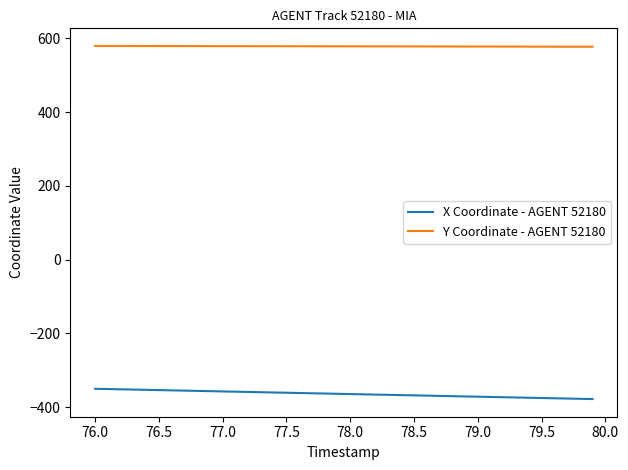

True or false: X Coordinate - AGENT 52180 and Y Coordinate - AGENT 52180 cross at least once.

False